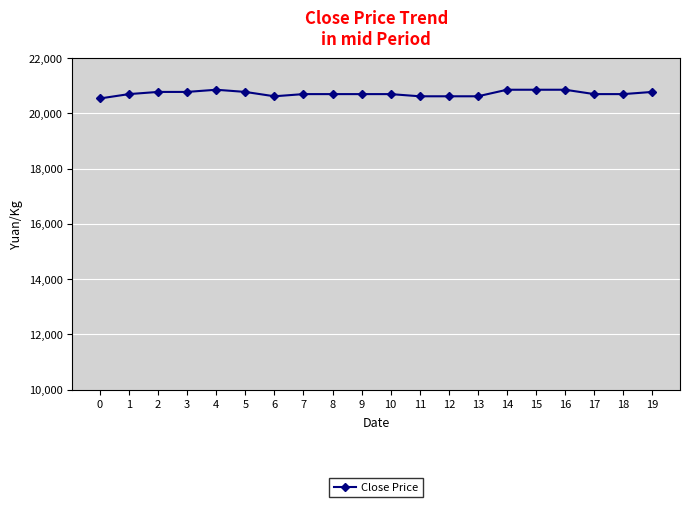

What is the sum of all values?

414434